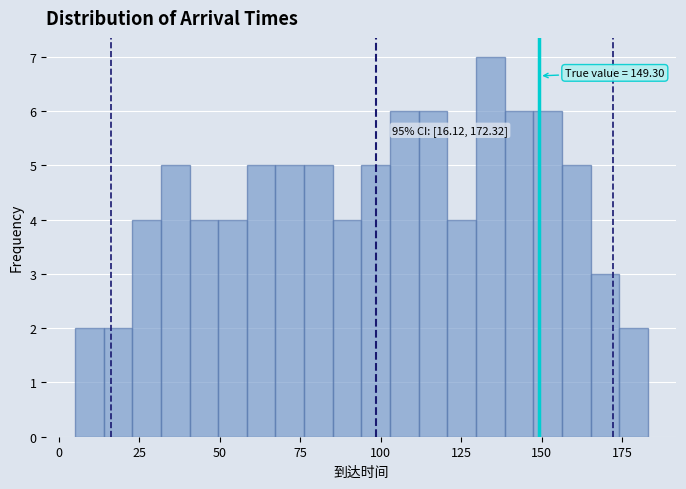

Around what value on the x-axis is the tallest bar? Give the approximate position of its centre, as read against the axis.

135